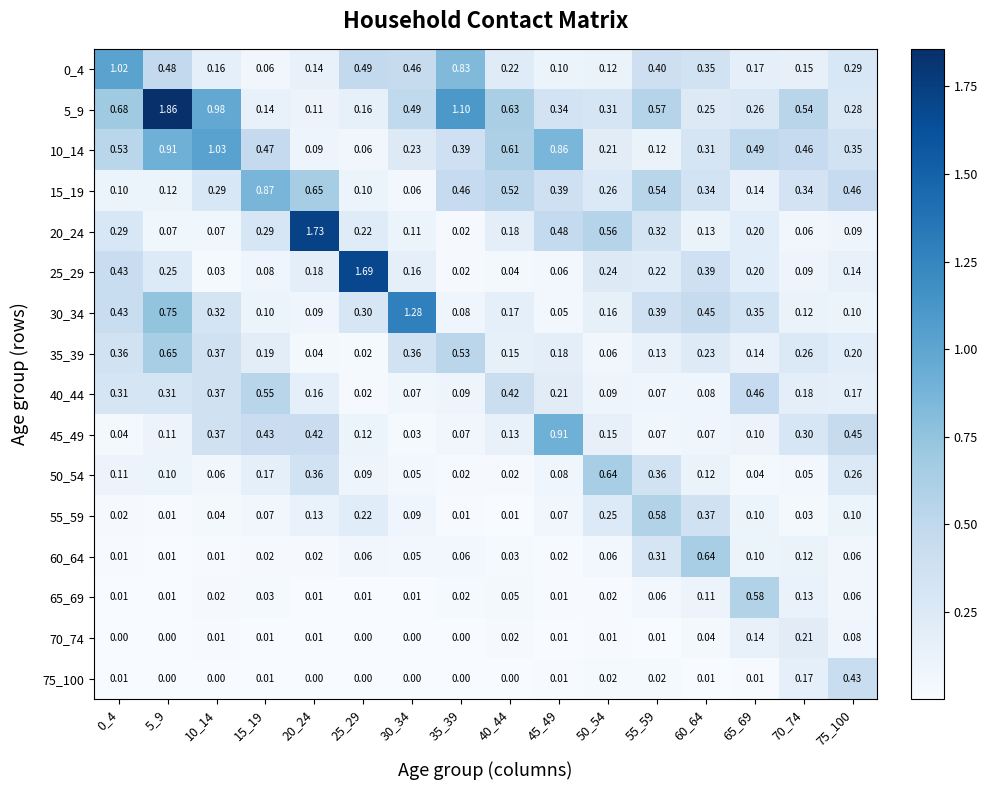

Is the value of 5_9 at 50_54 greater than the value of 70_74 at 50_54?

Yes